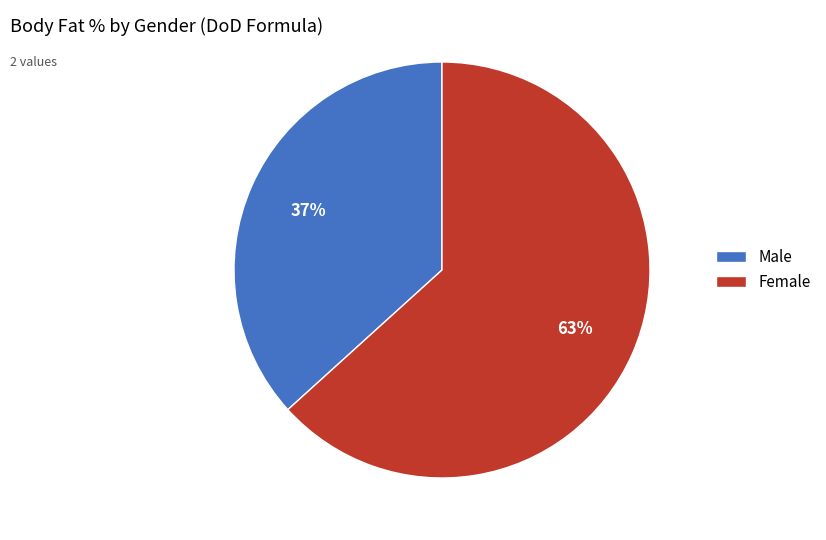

To the nearest percent, what is the combined percentage of Female and Male?

100%